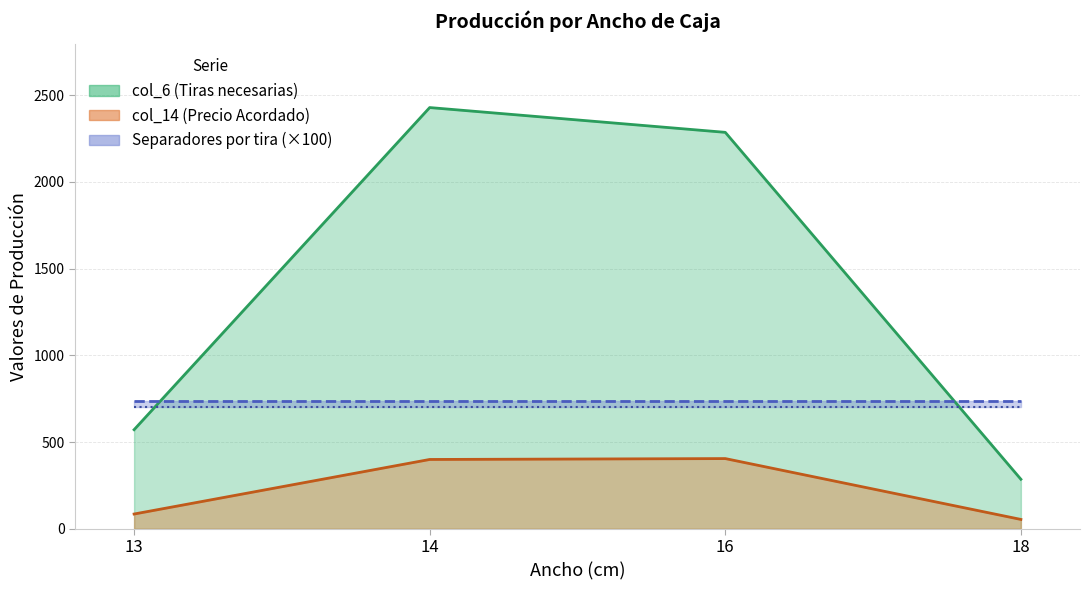

What is the value of the col_14 (Precio Acordado) point at the 4th from the left?

54.2